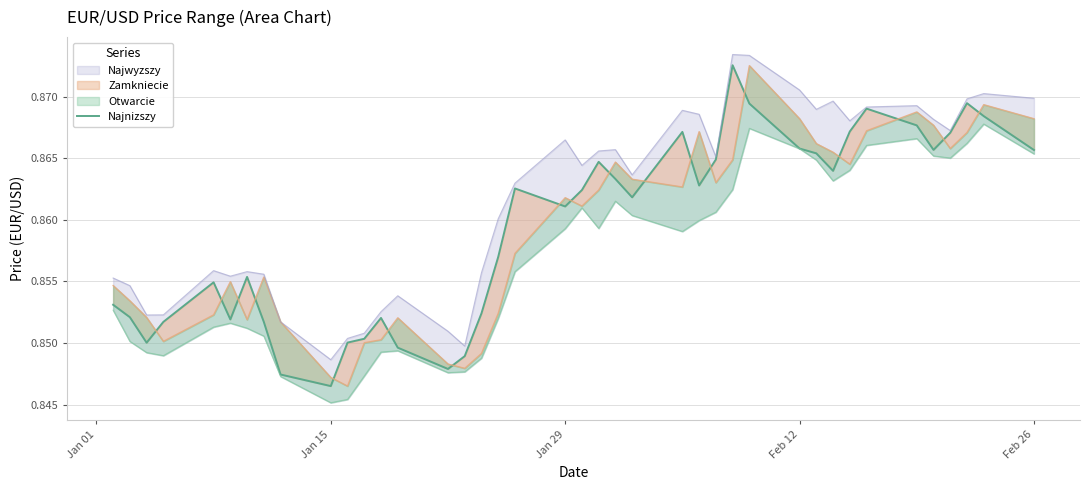

Count the values in the range 0 to 1.

40